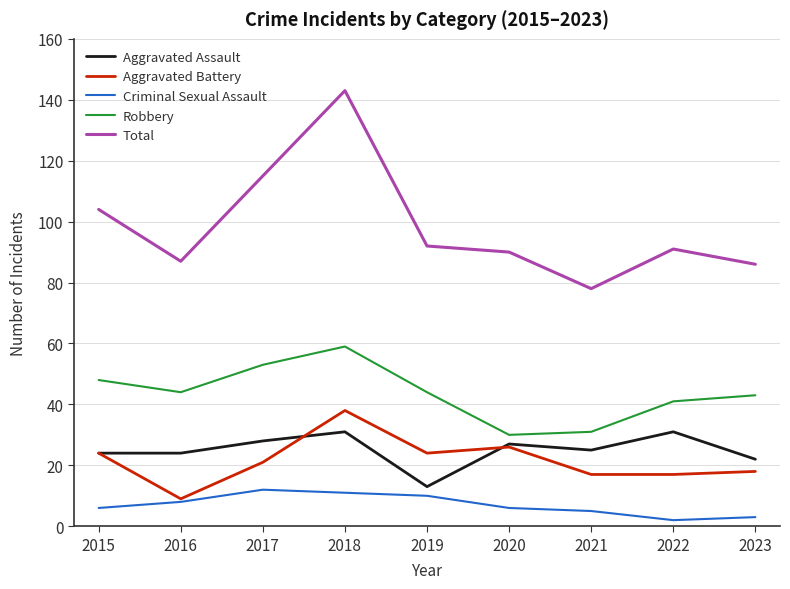

Between 2017 and 2022, which series saw the biggest shift?

Total